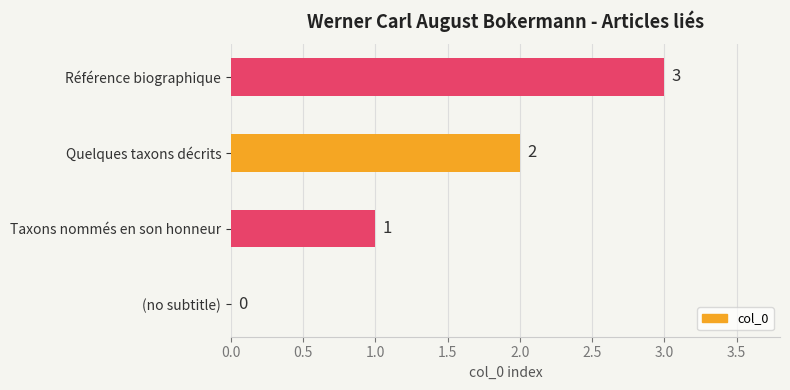

Are the bars horizontal?

Yes